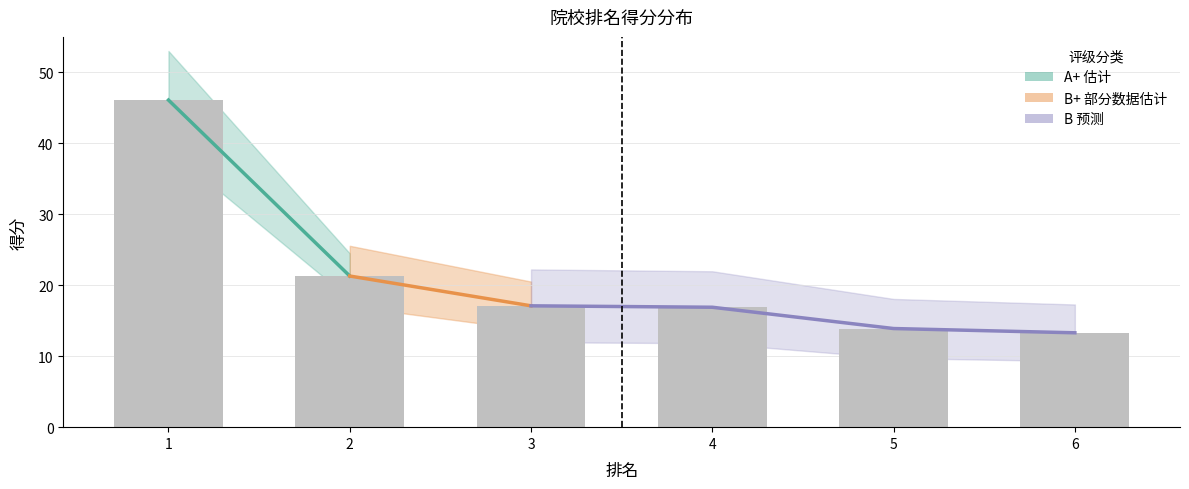

List the labels in order of value, largest first.

1, 2, 3, 4, 5, 6